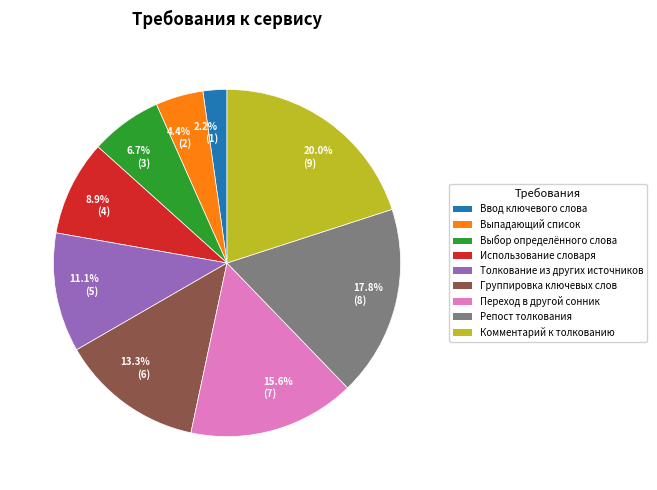

Is there any slice that represents more than half of the pie?

No